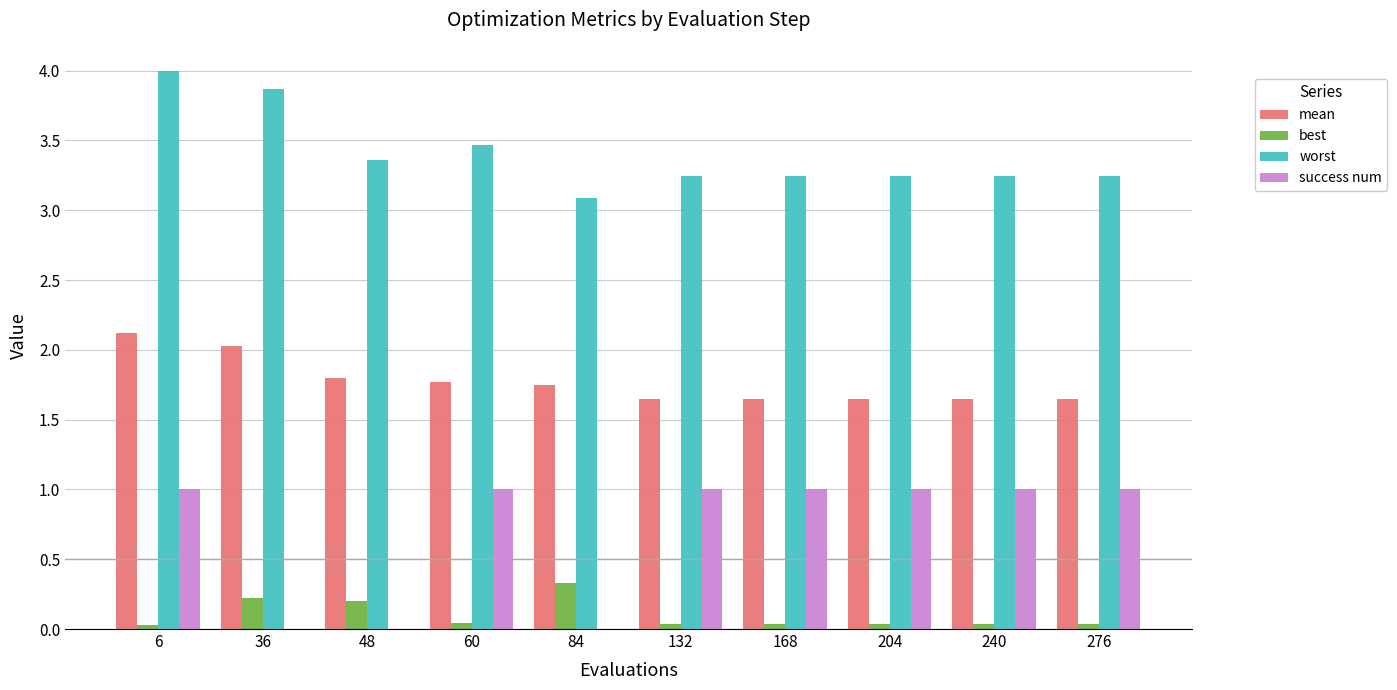

True or false: success num has a value of 0.6 at 6.

False